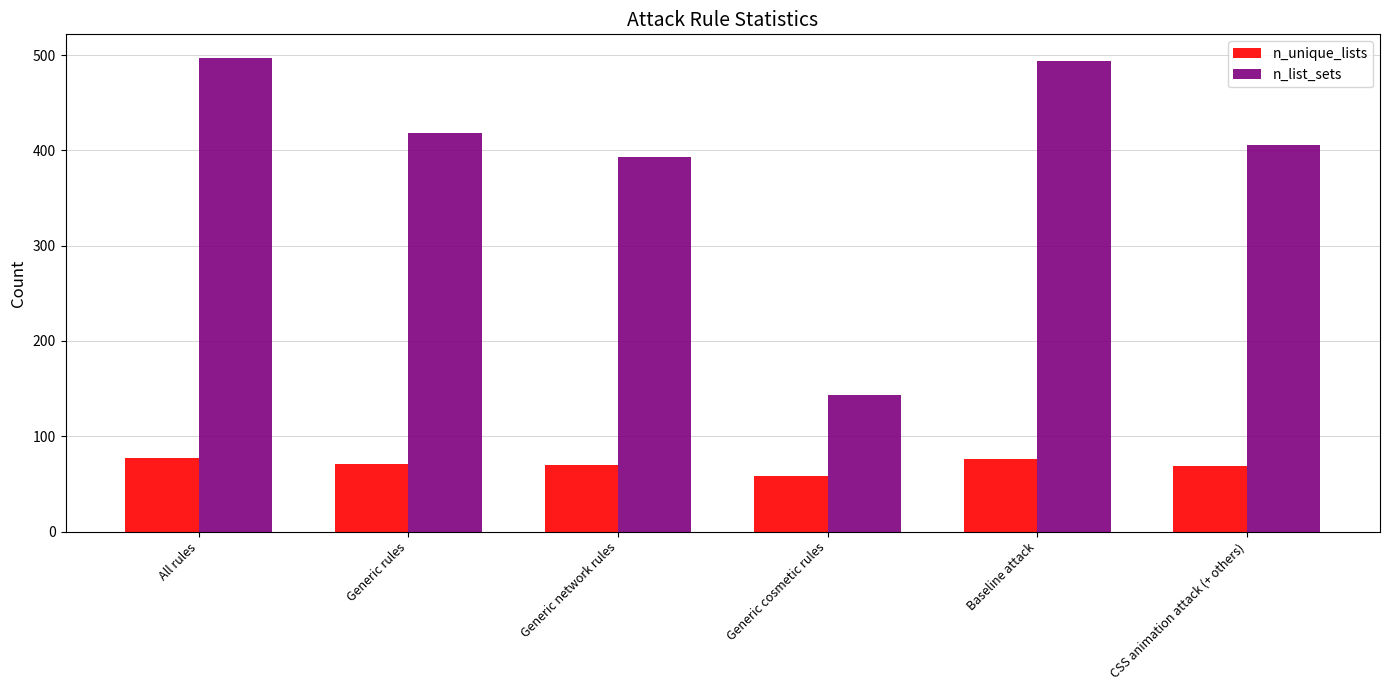

What is the label of the 3rd bar from the left?

Generic network rules